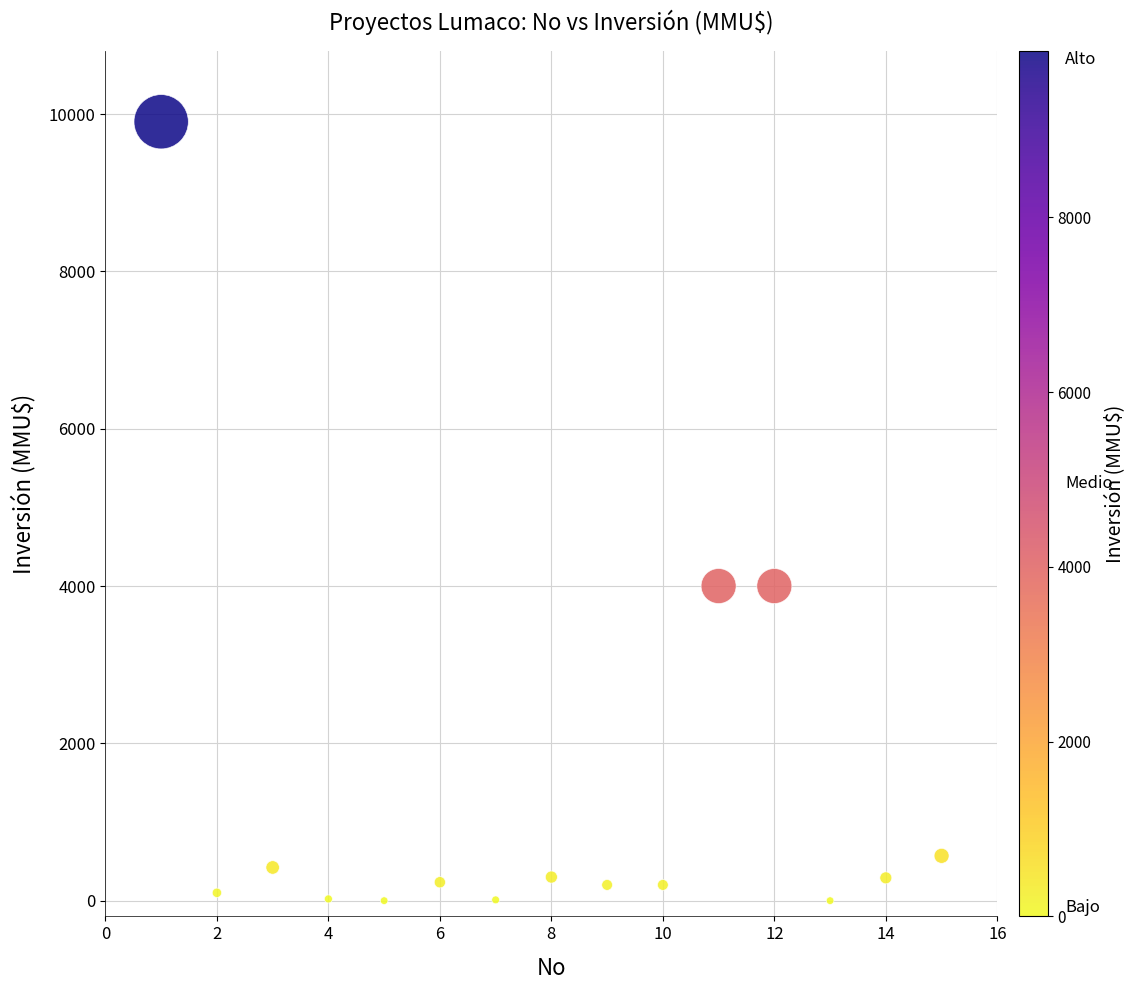

What is the range of X values (max minus min)?

14